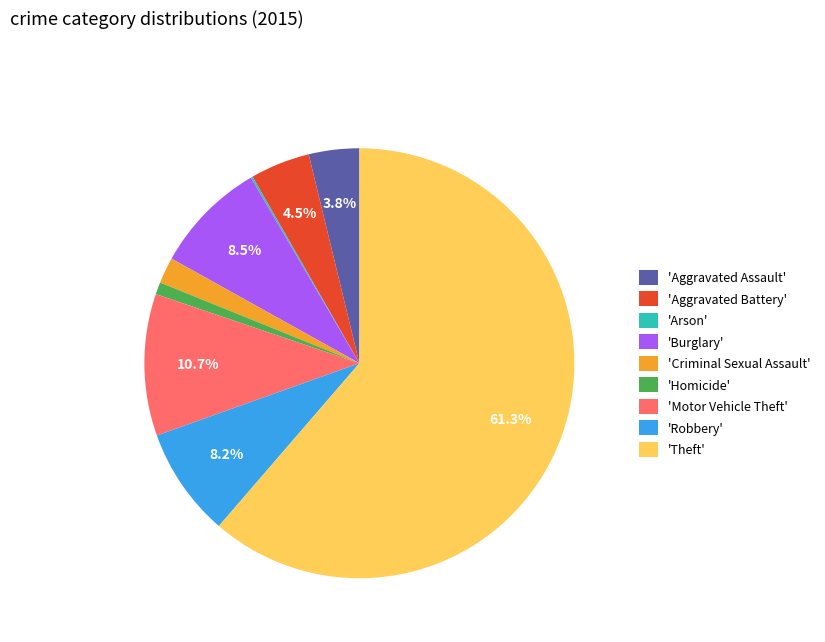

Do 'Aggravated Battery' and 'Criminal Sexual Assault' together represent more than half of the pie?

No